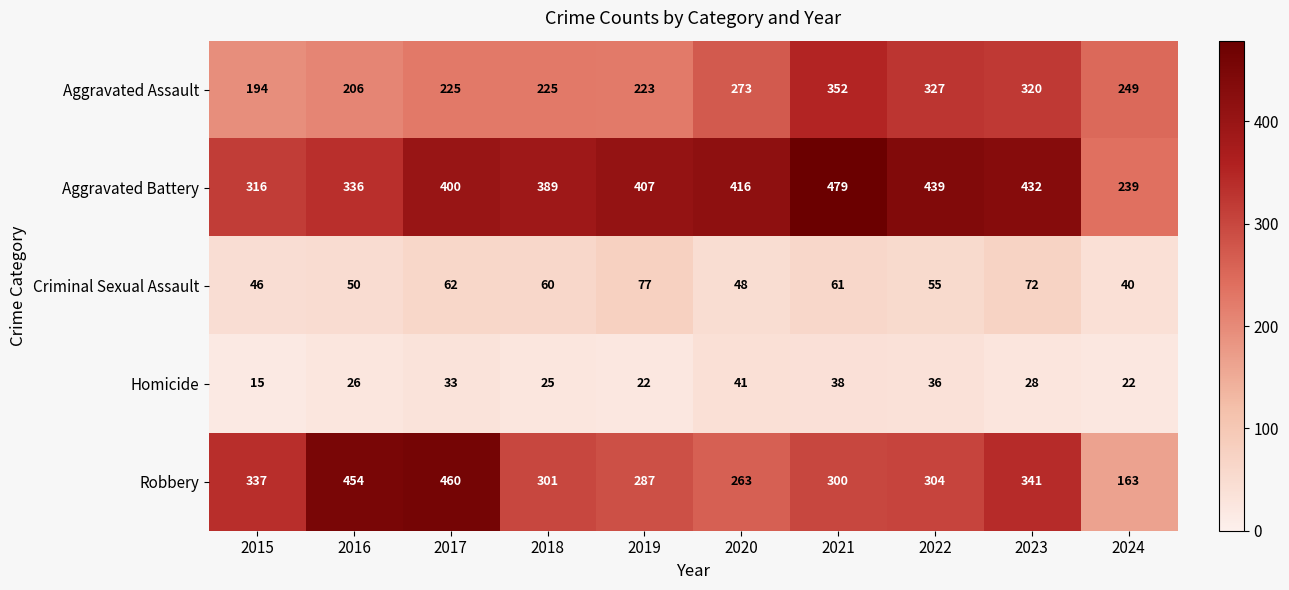

What is the average value of the Robbery series?

321